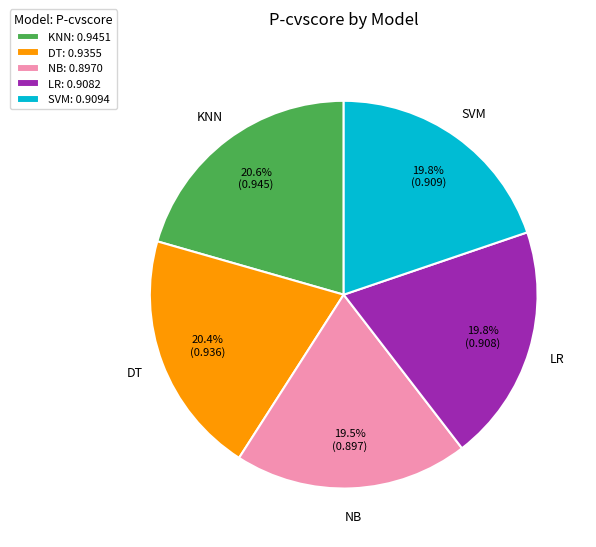

Combined, do DT and NB account for over 50%?

No